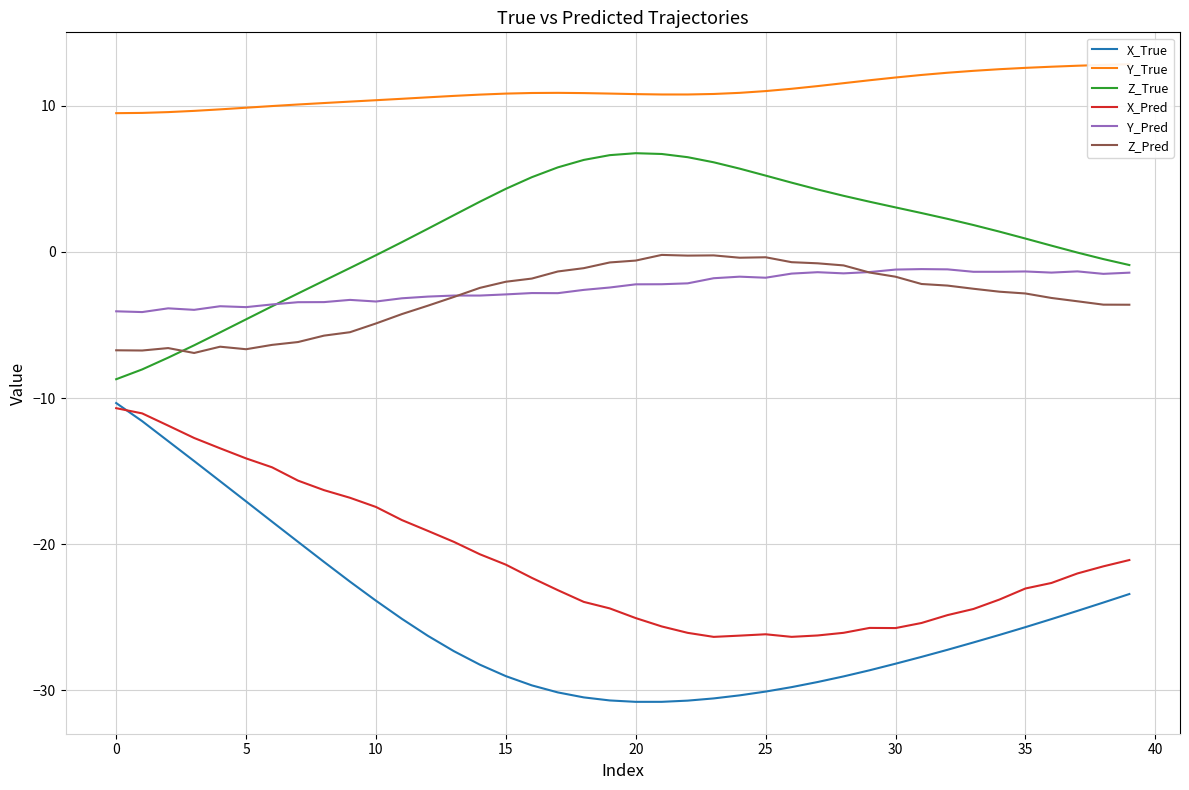

True or false: Z_Pred has more than 2 points higher than both neighbors.

True